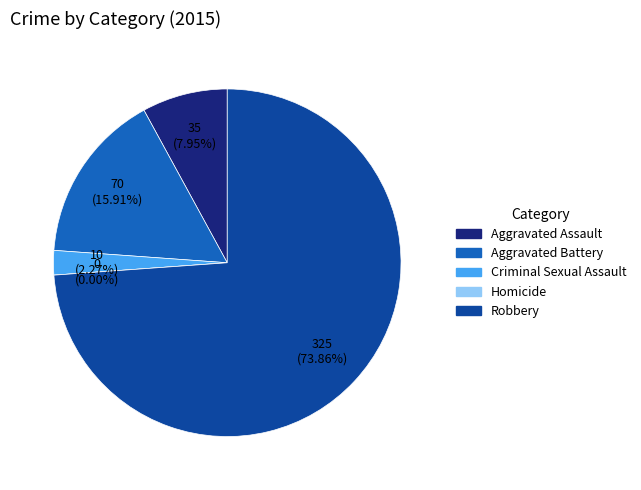

Which category has the smallest portion of the pie?

Homicide